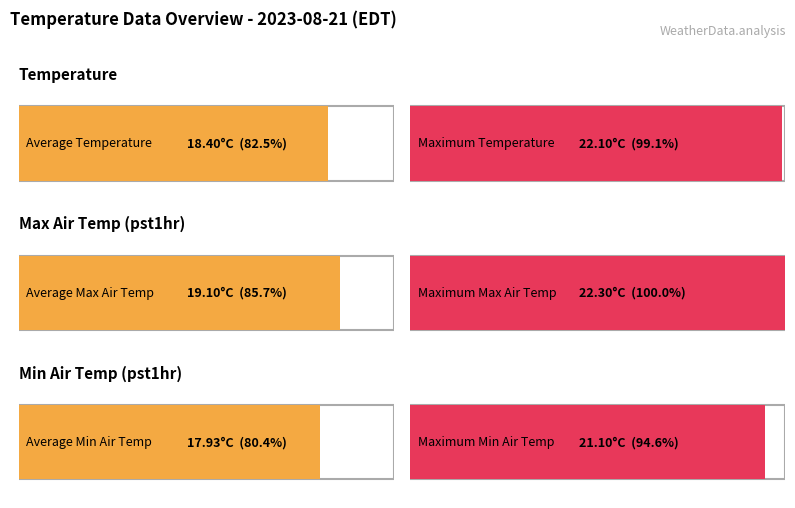

The min_air_temp_pst1hr series shows 32.6 at 12:00. True or false?

False